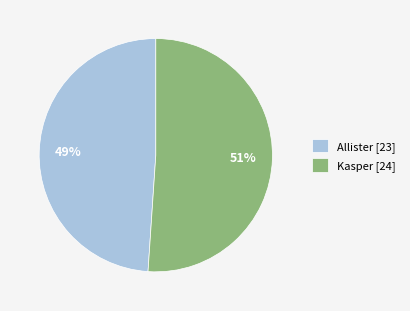

Which slice is the smallest?

Allister